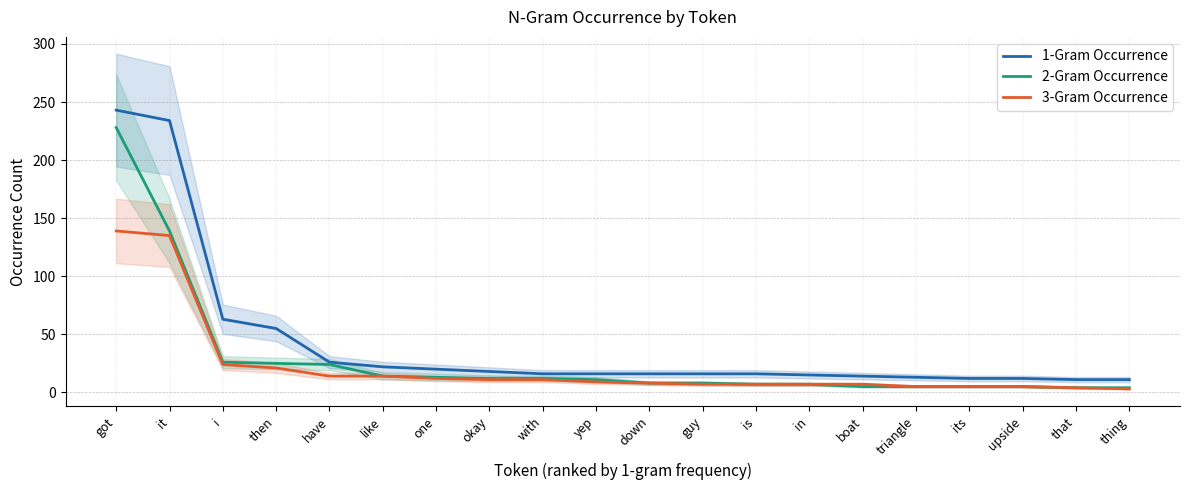

True or false: 2-Gram Occurrence and 3-Gram Occurrence intersect in this chart.

False